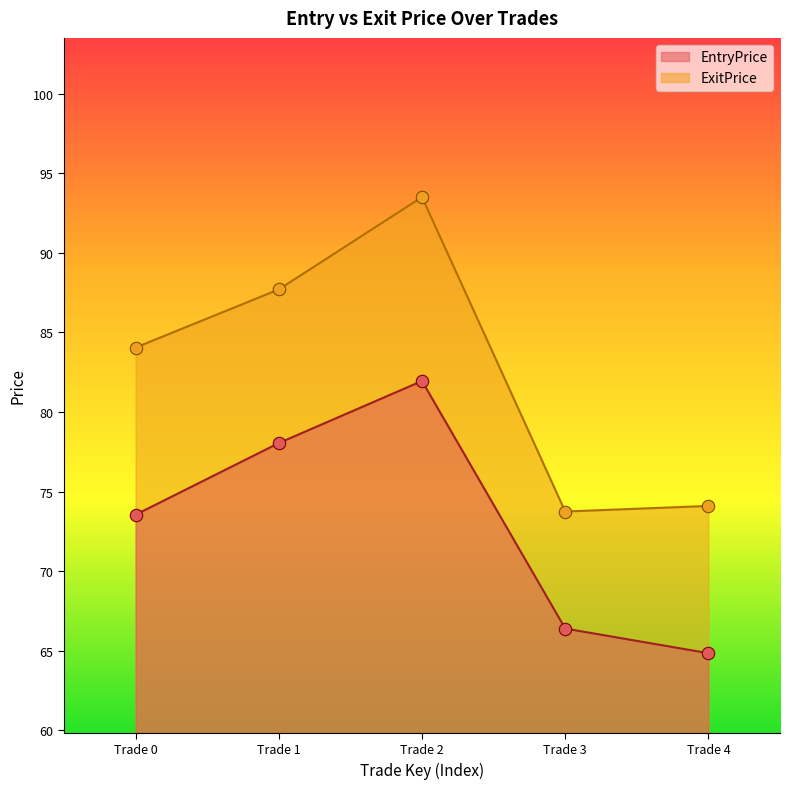

What are all the series names shown in the legend?

EntryPrice, ExitPrice